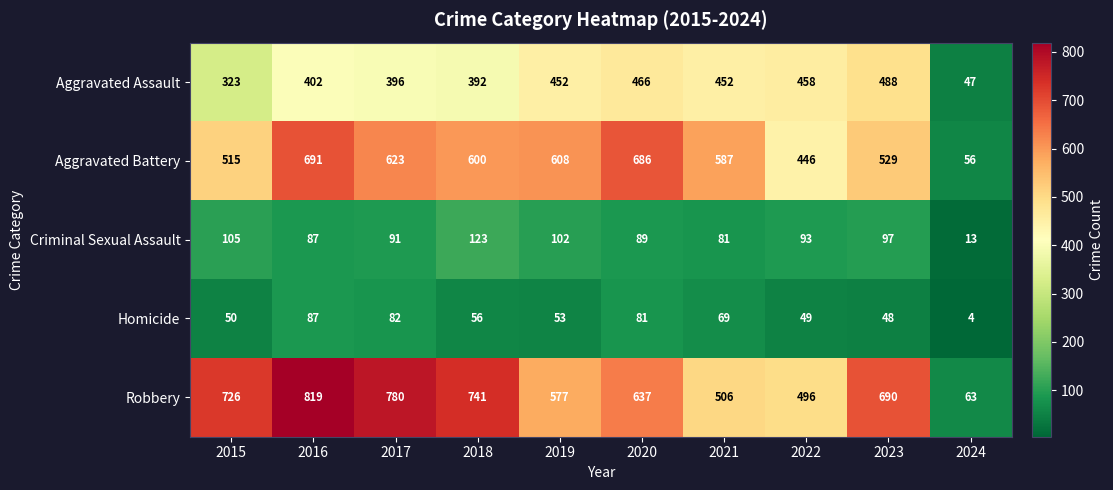

How many data points in Homicide are less than 56?

5